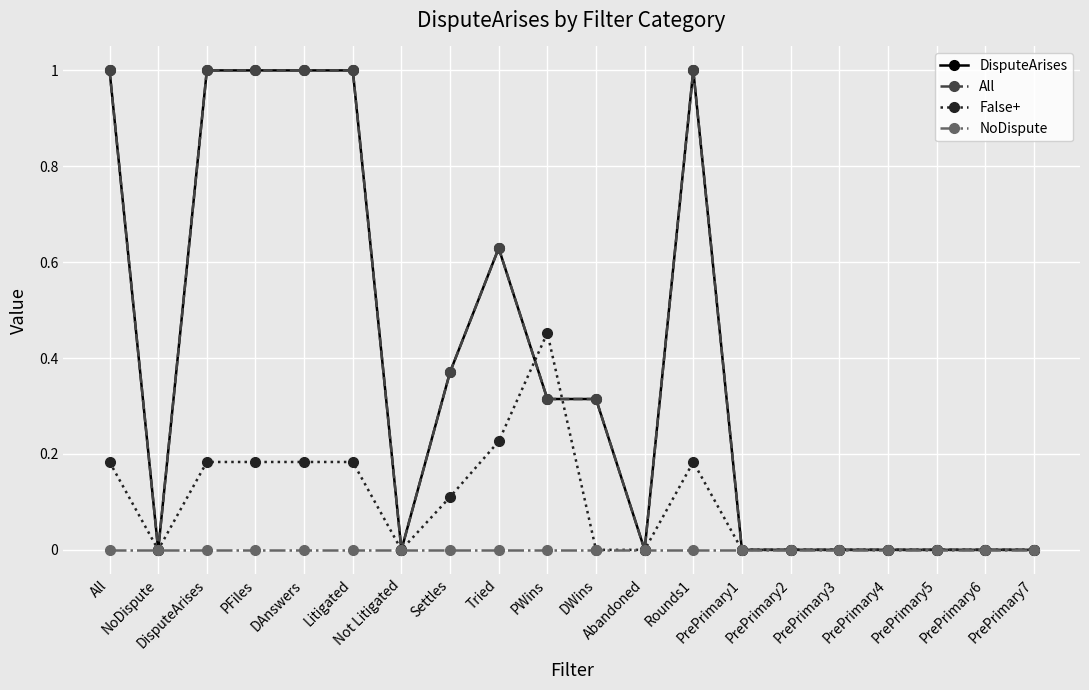

Where is the first local minimum for DisputeArises?

NoDispute